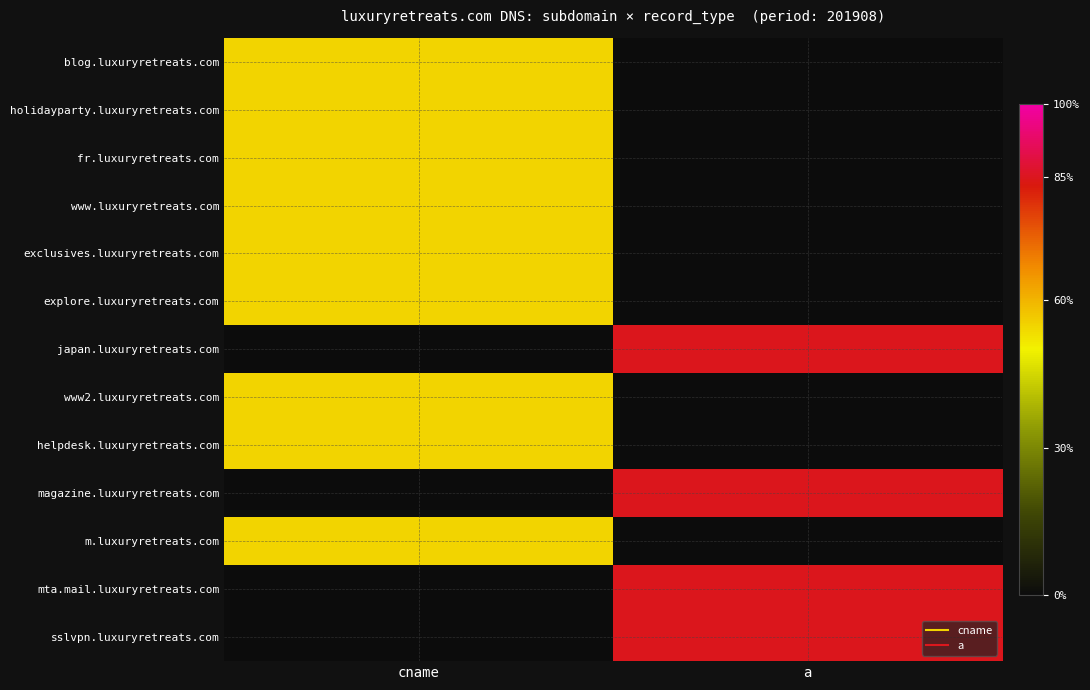

Which label corresponds to the largest value in the chart?

a